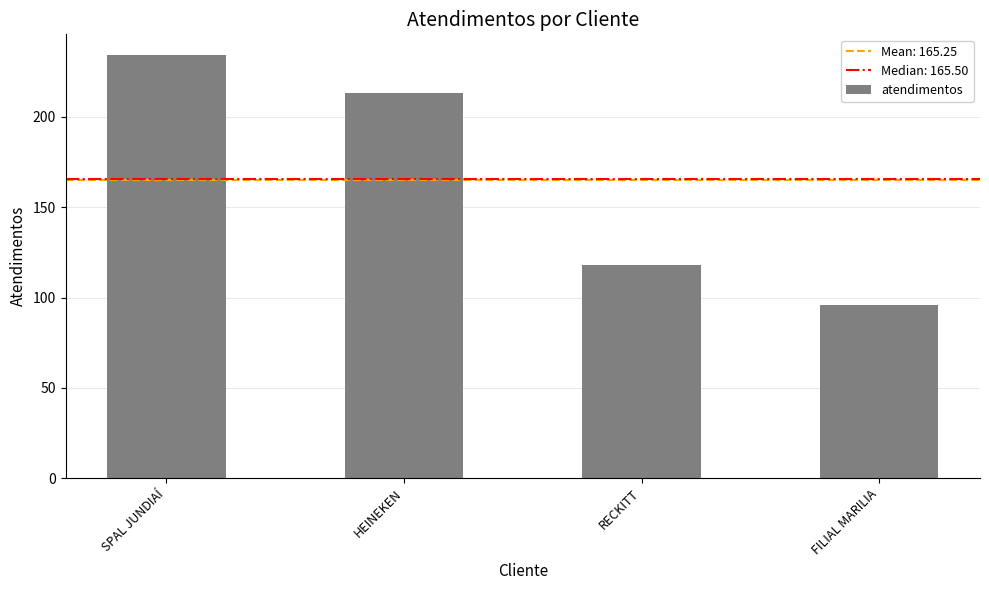

What is the change in value from SPAL JUNDIAÍ to HEINEKEN?

-21